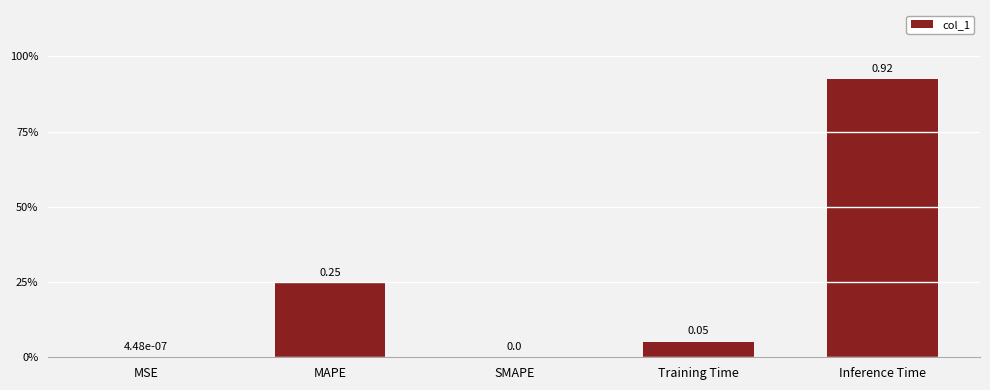

Reading left to right, list all the values displayed in this chart.

0.0	0.2	0.0	0.1	0.9